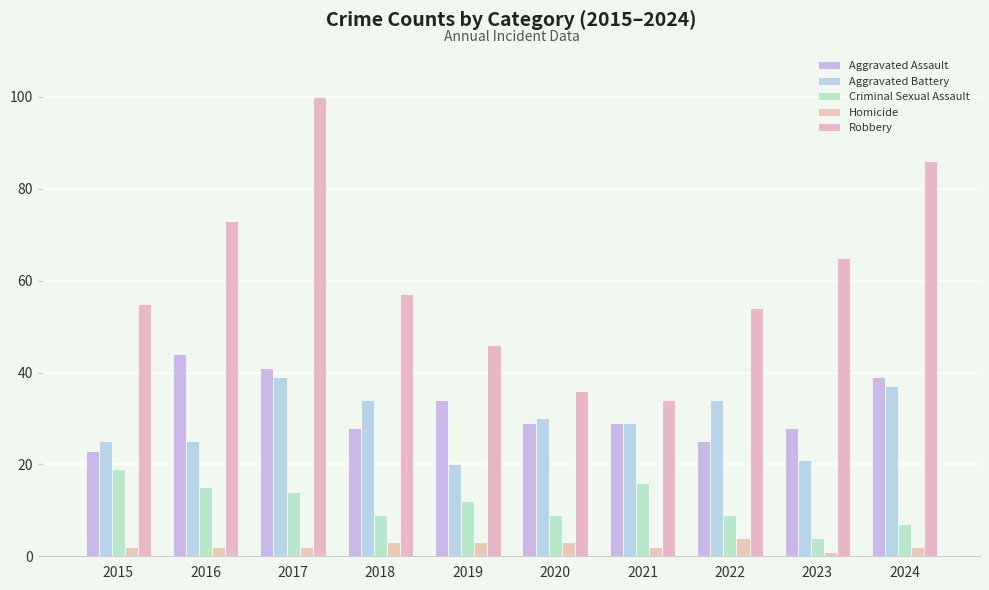

What value does the Aggravated Assault series have at 2017?

41